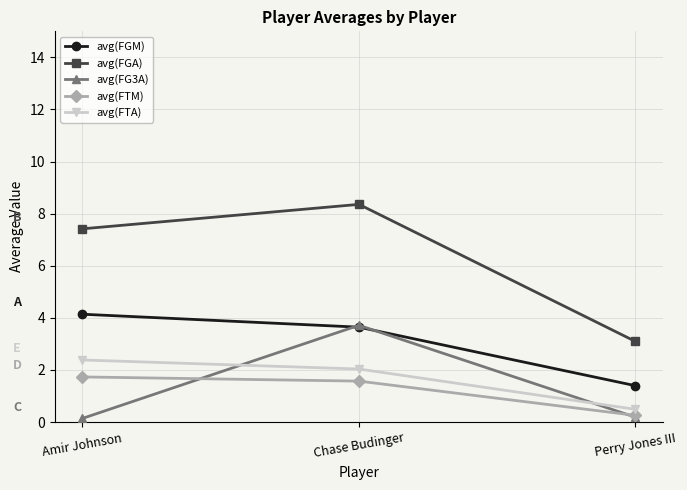

Does the chart display data point markers on the line(s)?

Yes